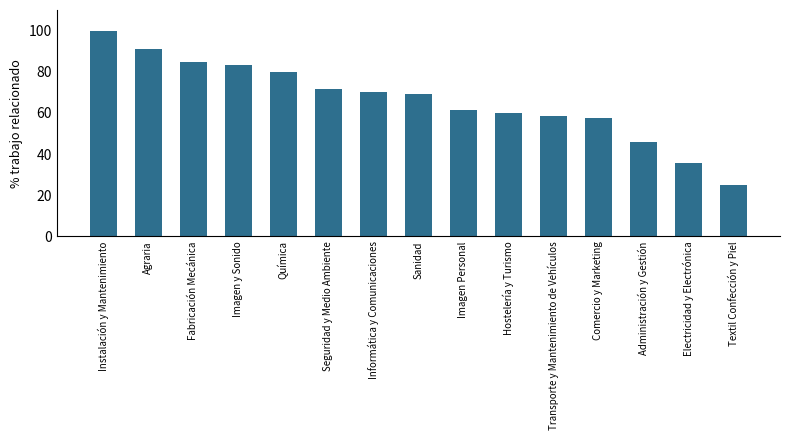

What is the ratio of the value at Informática y Comunicaciones to the value at Administración y Gestión?

1.5